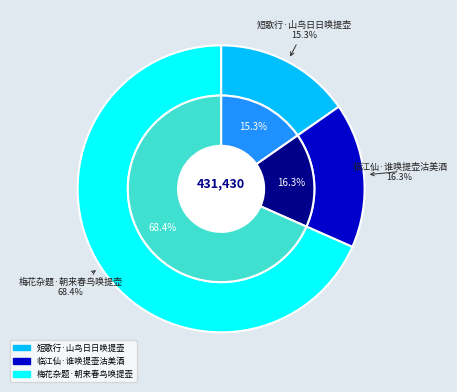

What percentage is the 梅花杂题·朝来春鸟唤提壶 slice, to the nearest percent?

68%